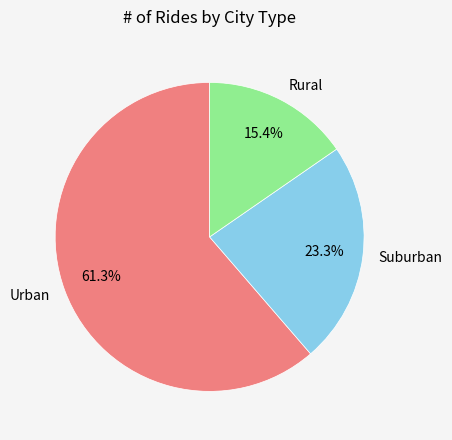

Which category has the smallest portion of the pie?

Rural